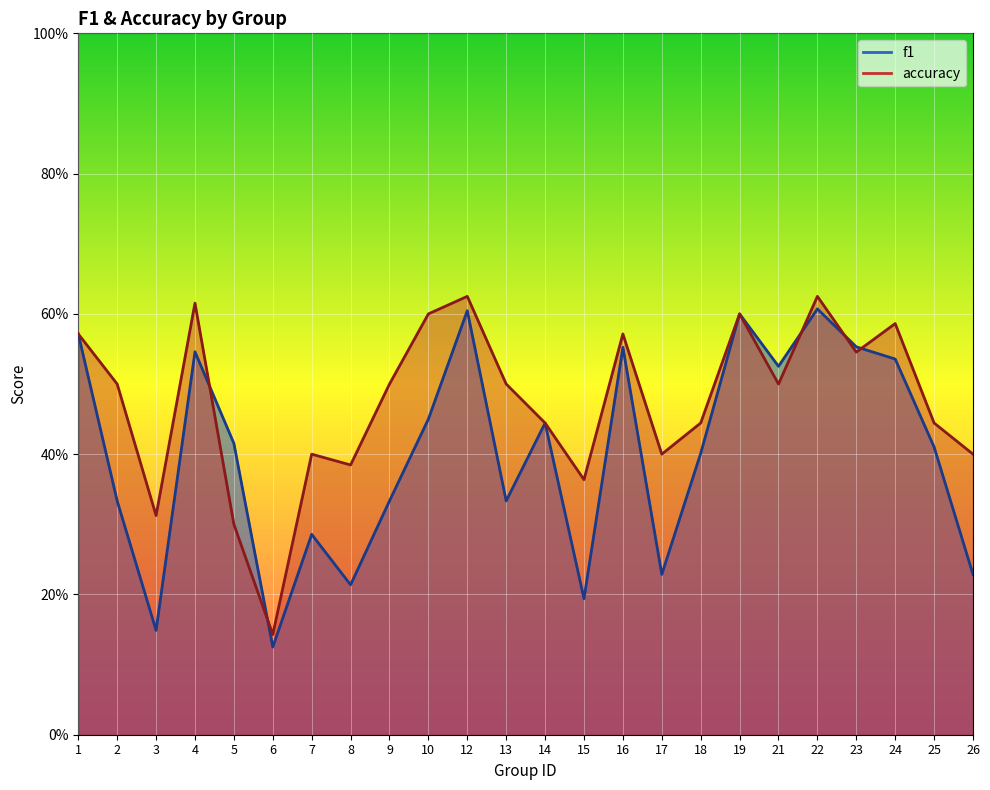

What is the minimum value shown in the chart?

0.1